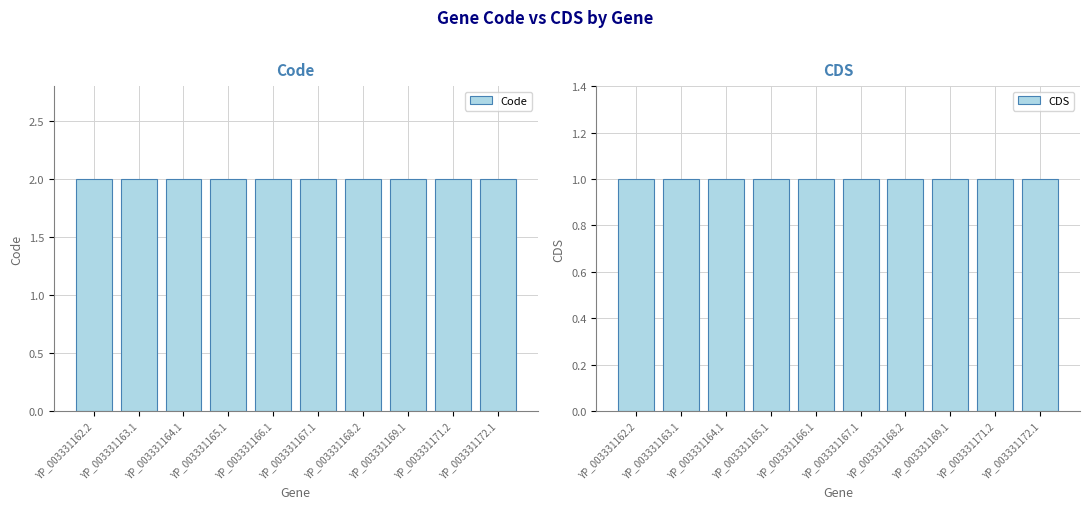

Reading left to right, extract all data points from this chart.

Code: YP_003331162.2=2	YP_003331163.1=2	YP_003331164.1=2	YP_003331165.1=2	YP_003331166.1=2	YP_003331167.1=2	YP_003331168.2=2	YP_003331169.1=2	YP_003331171.2=2	YP_003331172.1=2
CDS: YP_003331162.2=1	YP_003331163.1=1	YP_003331164.1=1	YP_003331165.1=1	YP_003331166.1=1	YP_003331167.1=1	YP_003331168.2=1	YP_003331169.1=1	YP_003331171.2=1	YP_003331172.1=1